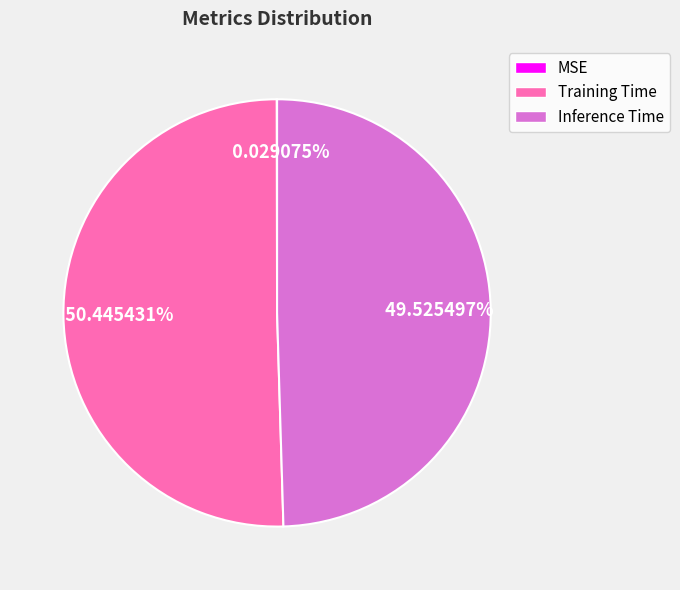

Does any single category account for the majority?

Yes